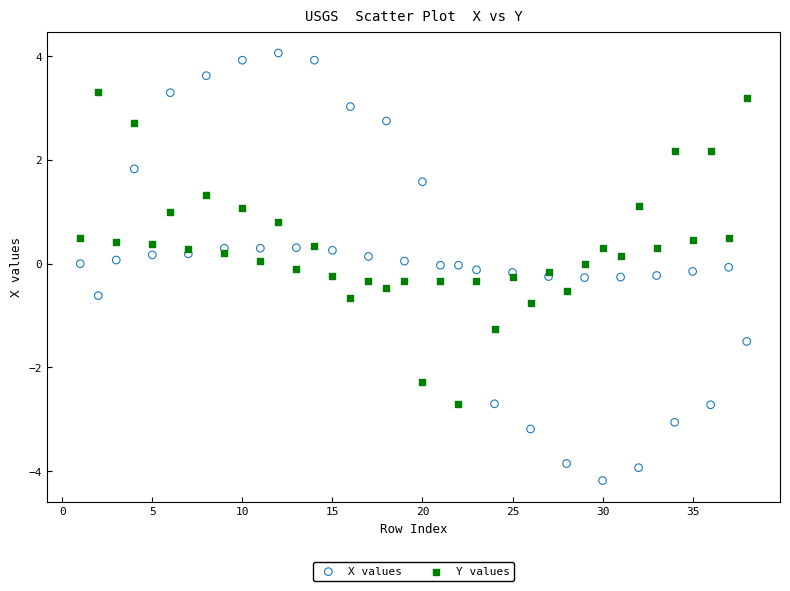

Which series contains the highest Y value?

X values